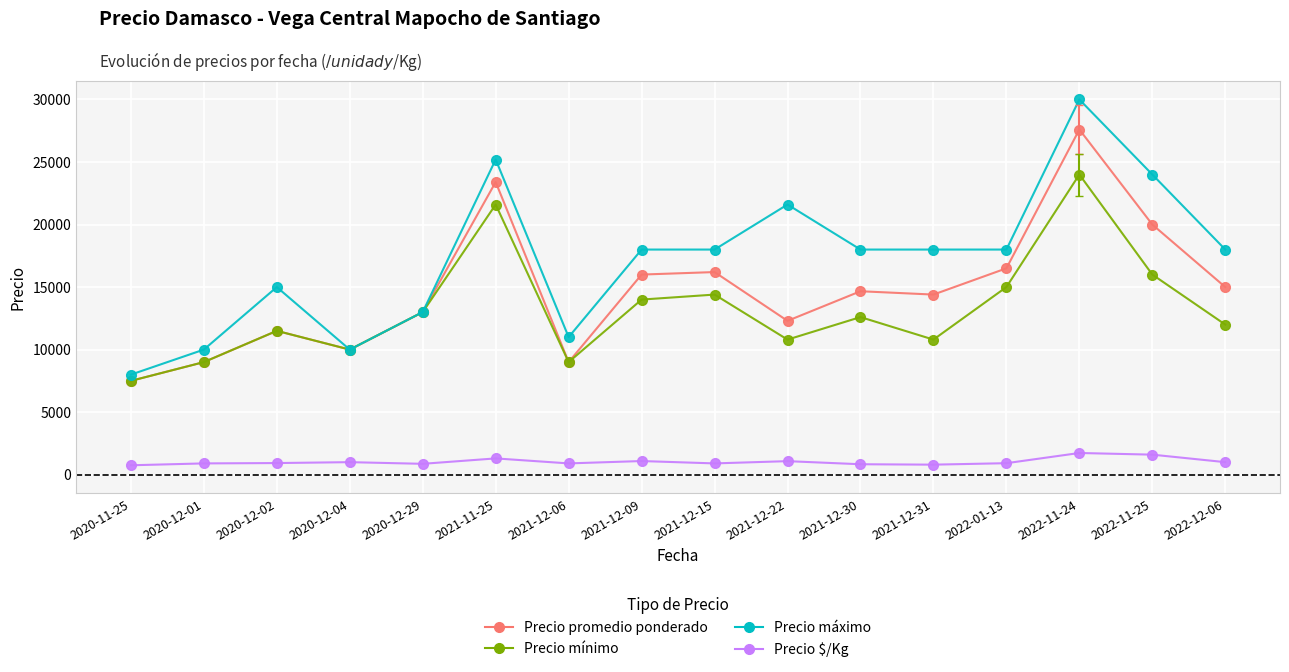

True or false: Precio $/Kg and Precio máximo cross at least once.

False